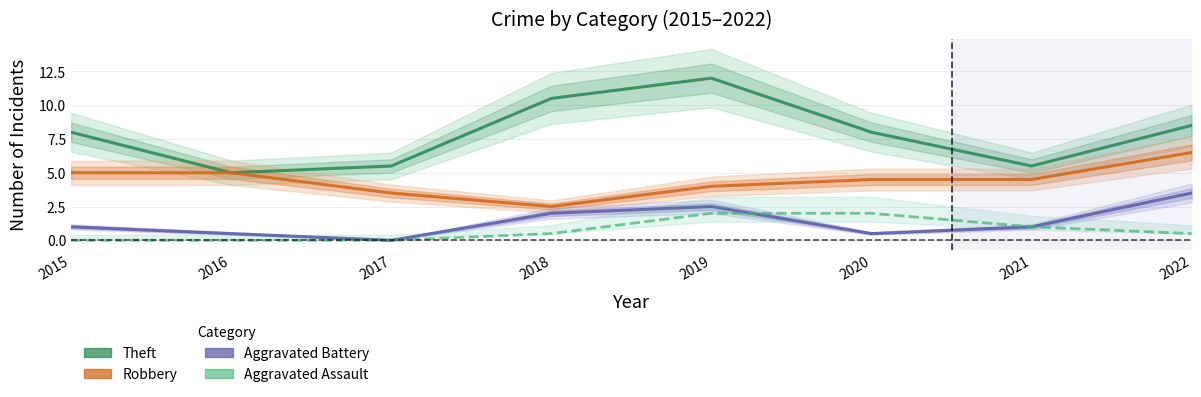

True or false: Robbery and Aggravated Battery cross at least once.

False